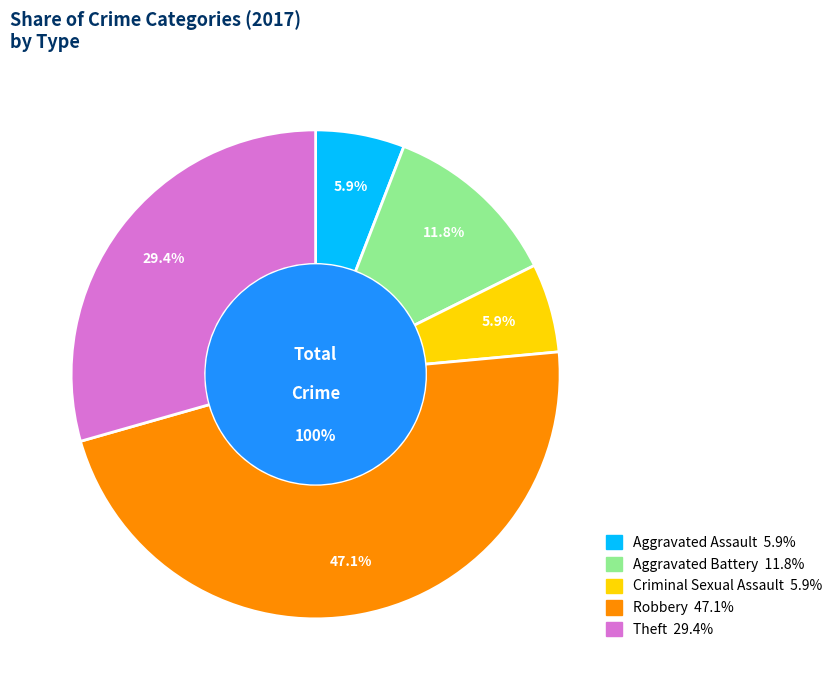

Do Aggravated Battery and Aggravated Assault together represent more than half of the pie?

No